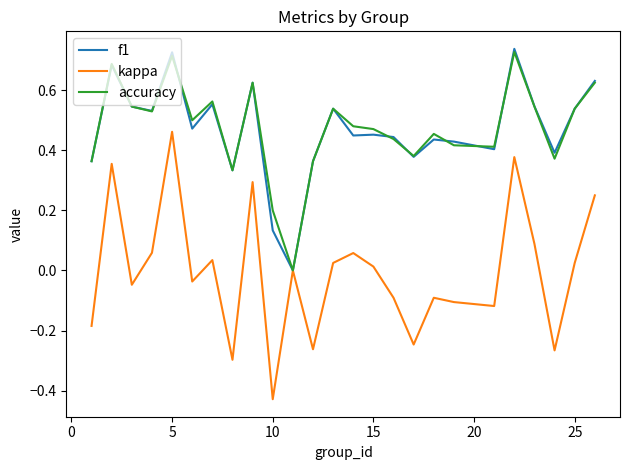

How many values in accuracy are above zero?

24